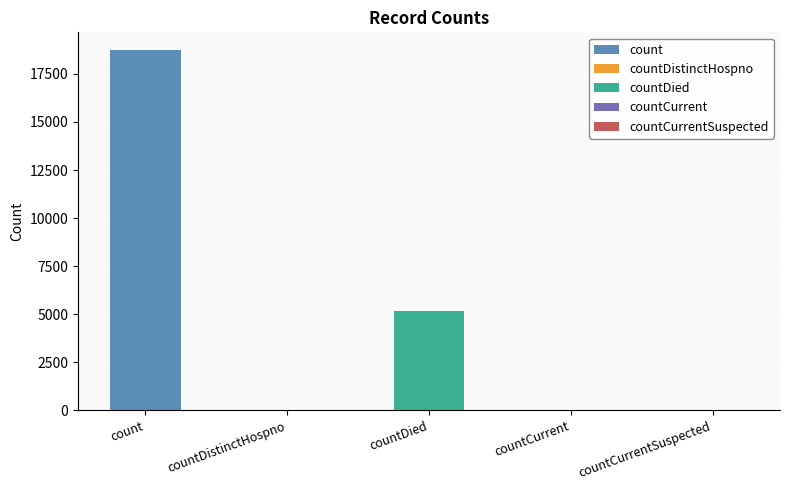

What is the difference between the second highest and second lowest values?

5168